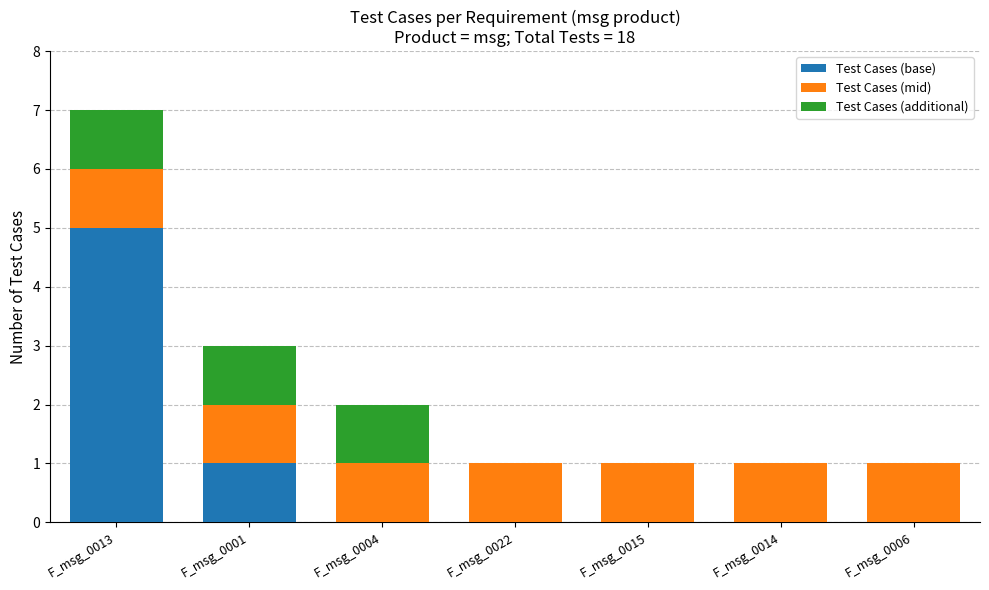

True or false: Test Cases (base) has a value of 0 at F_msg_0014.

True